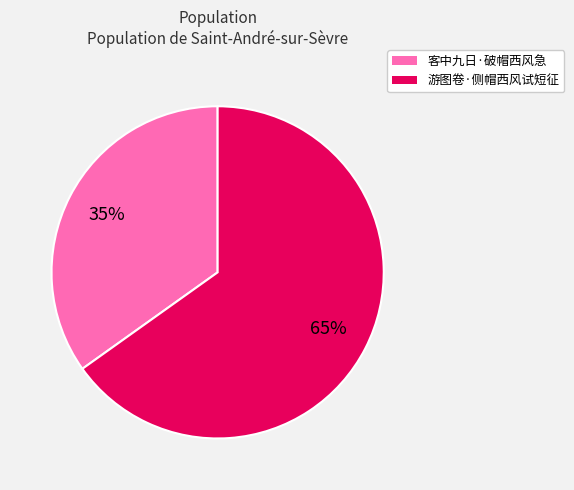

Do 客中九日·破帽西风急 and 游图卷·侧帽西风试短征 together represent more than half of the pie?

Yes